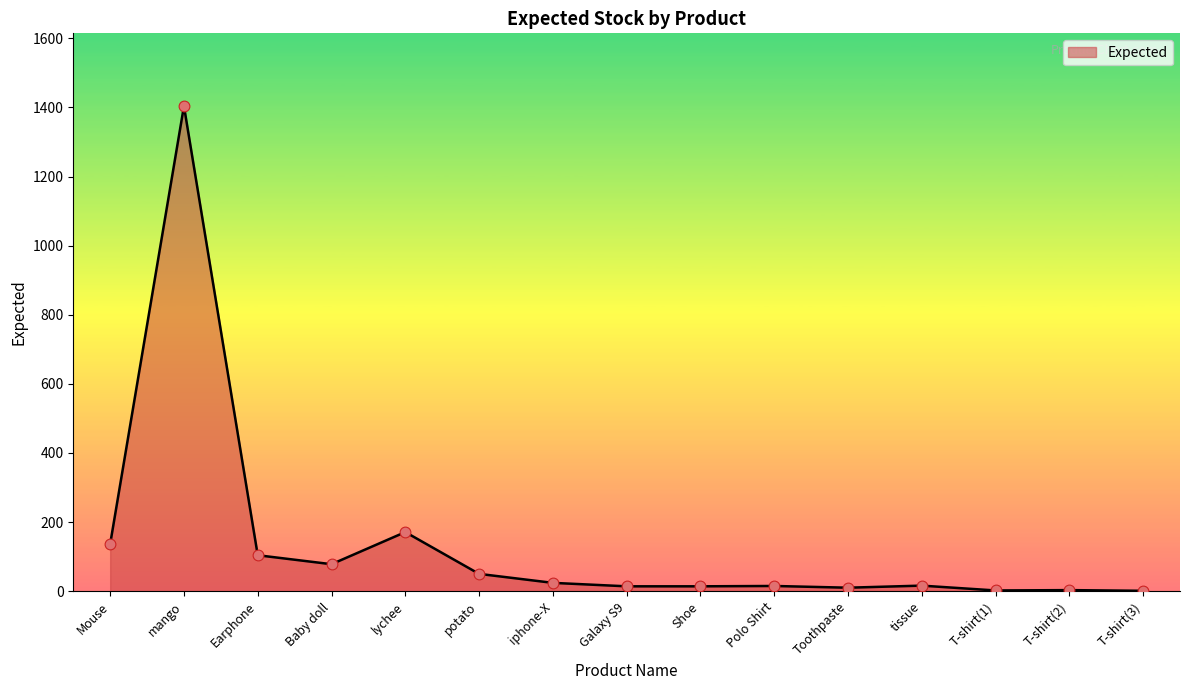

What is the change in value from potato to T-shirt(3)?

-49.0